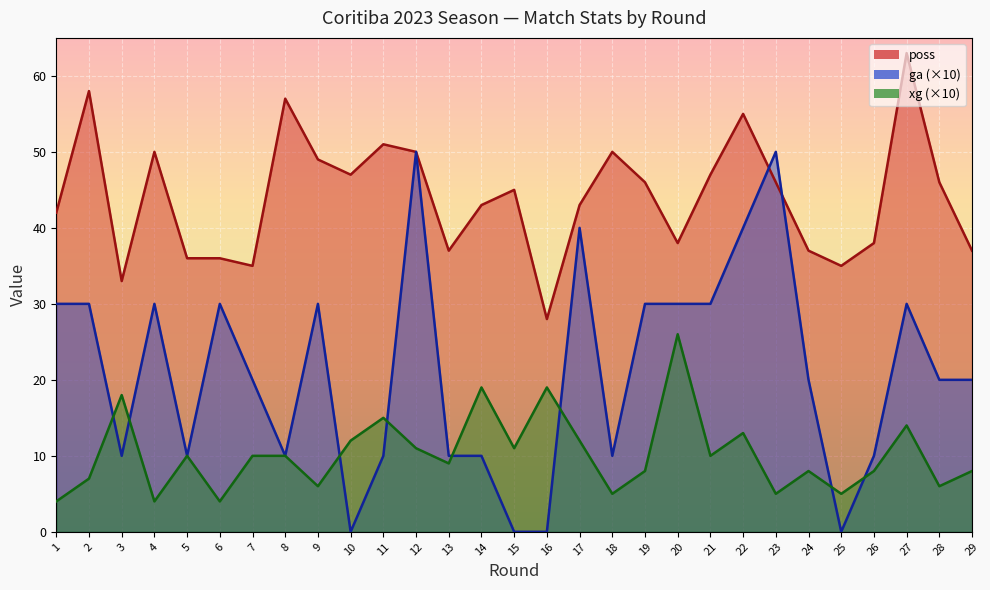

The ga series shows 14 at 2. True or false?

False